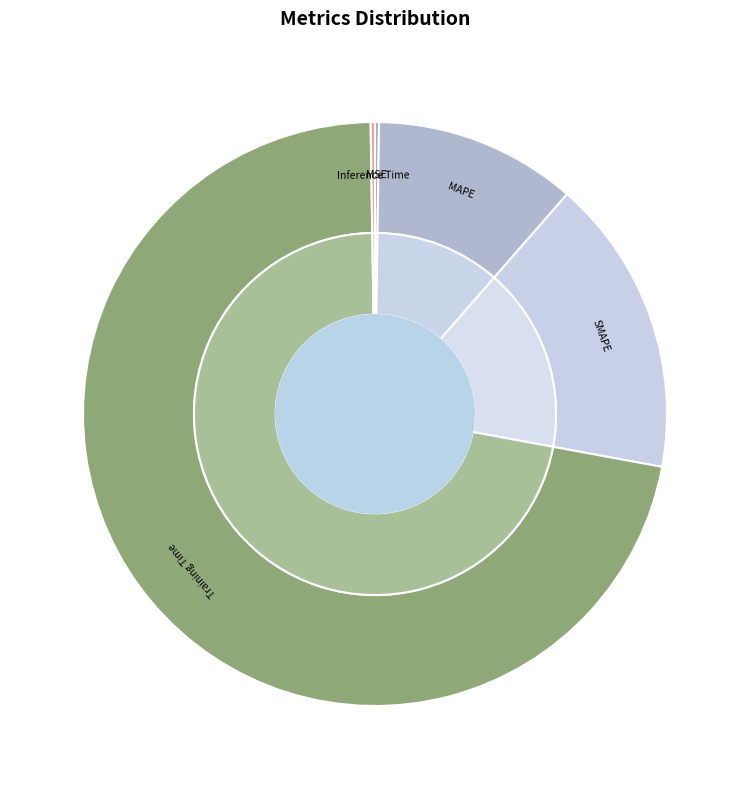

What percentage is the MAPE slice, to the nearest percent?

11%